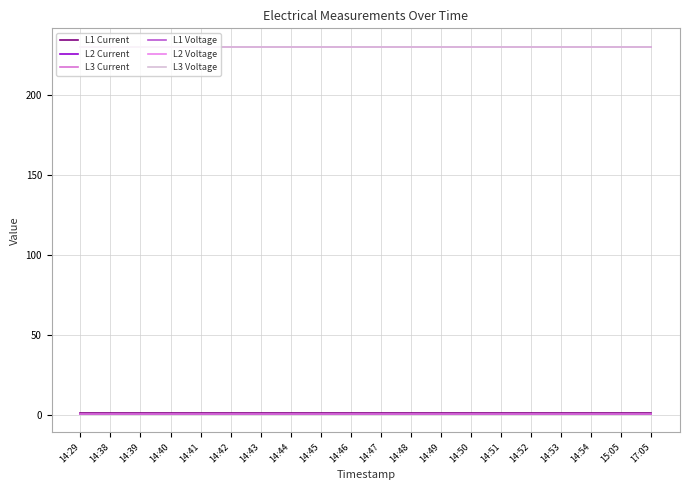

What is the label of the 3rd point from the left?

14:39